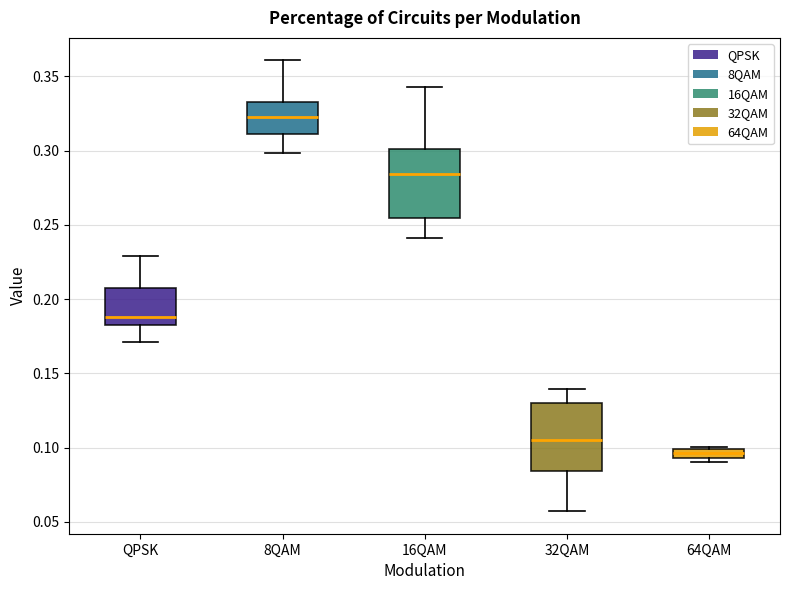

Which box's median line is the lowest?

64QAM